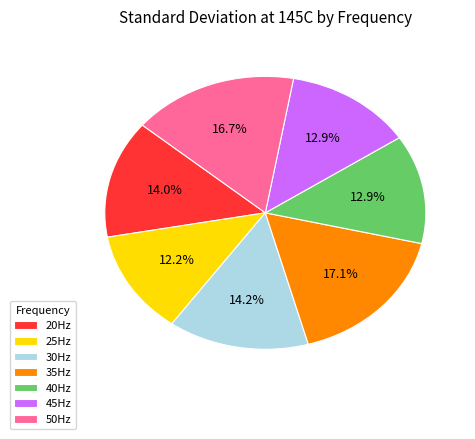

What is the ratio of the value at 20Hz to the value at 40Hz?

1.1